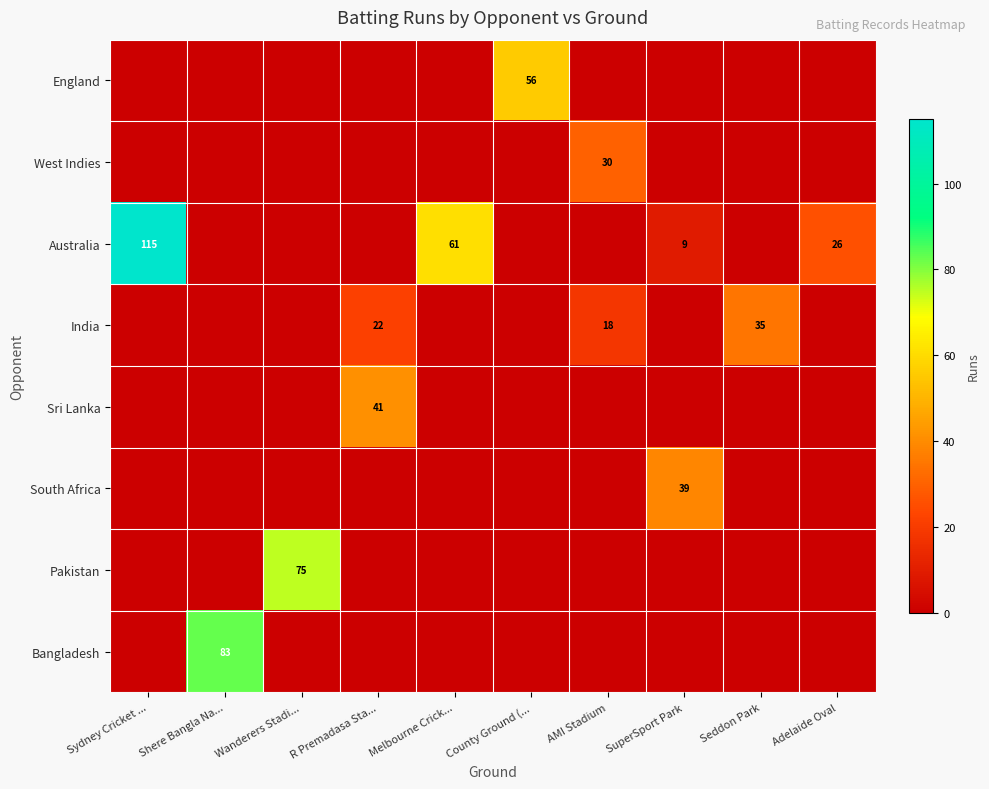

Is it true that Australia equals 0 at AMI Stadium?

True